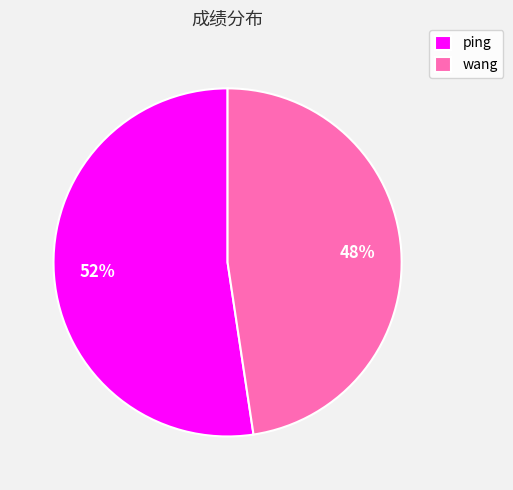

What is the ratio of the value at ping to the value at wang?

1.1